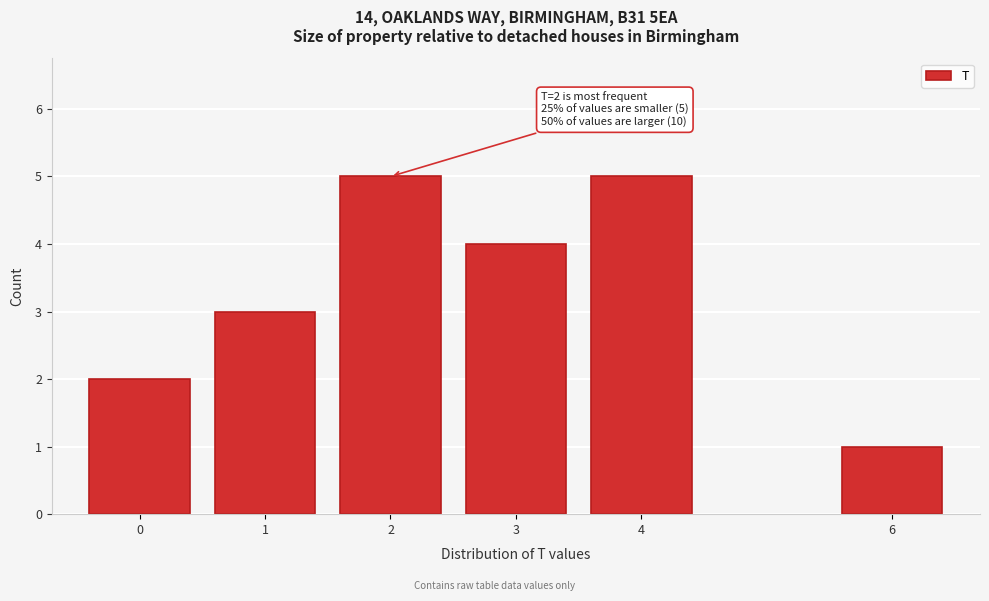

Reading right to left, transcribe all the data shown in this chart.

6=1	4=5	3=4	2=5	1=3	0=2